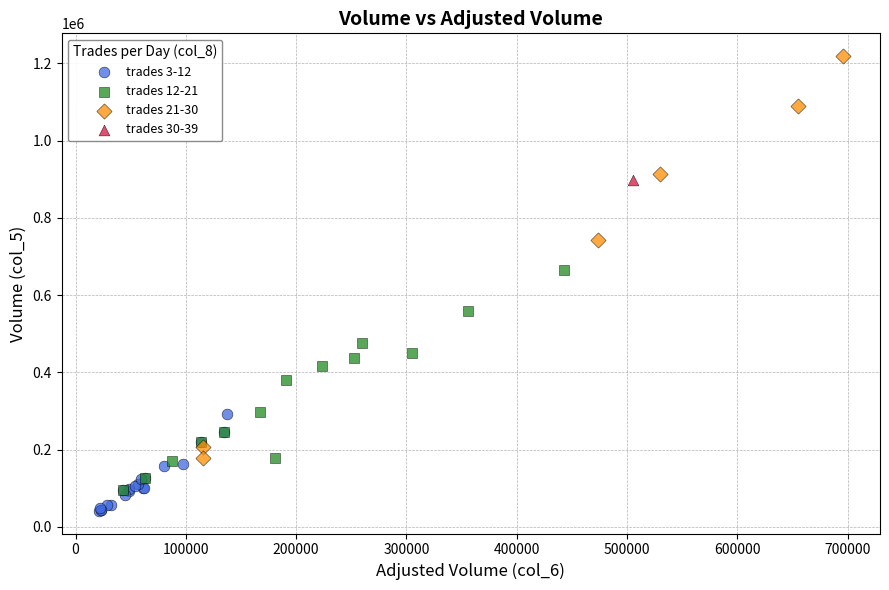

Which series reaches the maximum Y coordinate?

trades 21-30